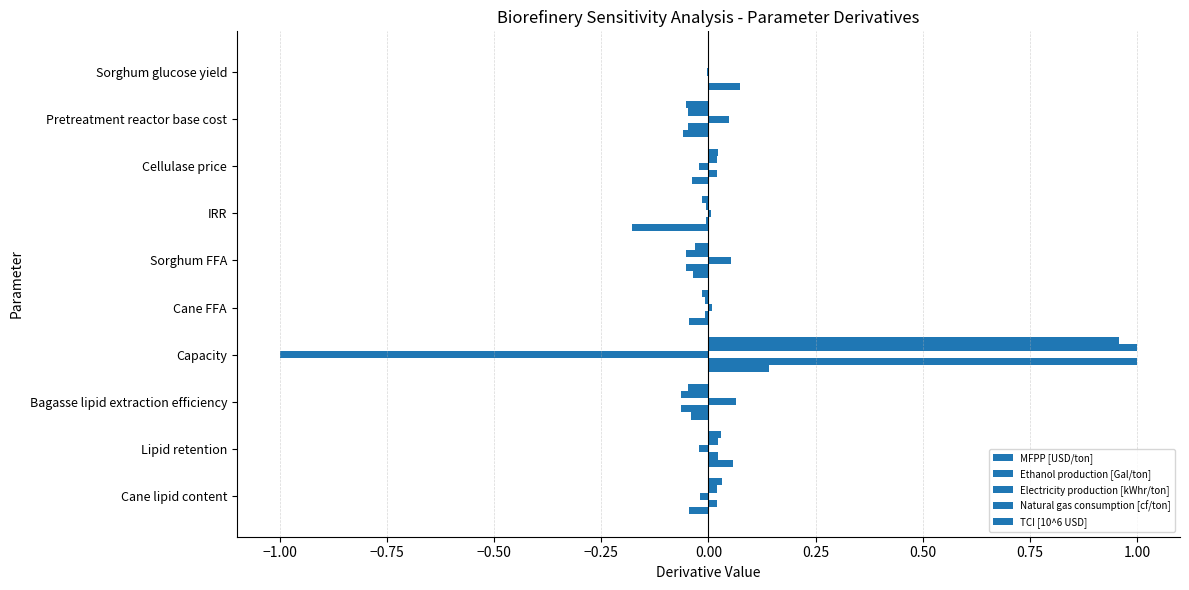

Which series has the widest spread of values?

Electricity production [kWhr/ton]